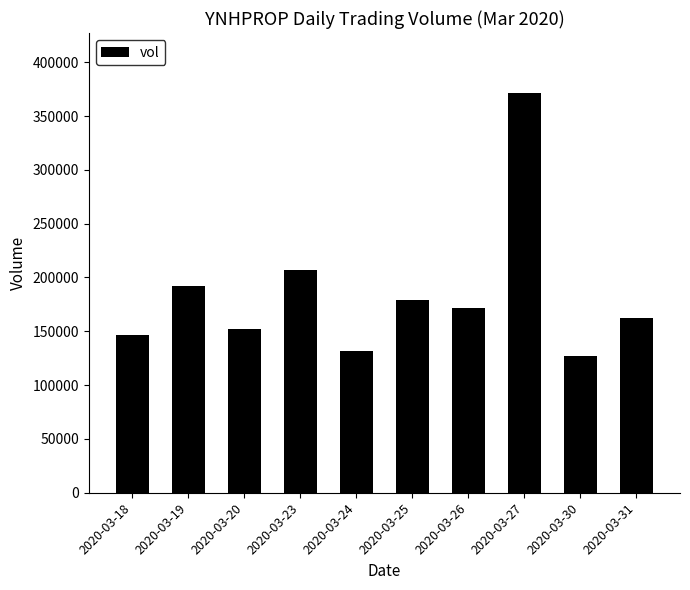

How many bars are there in total?

10